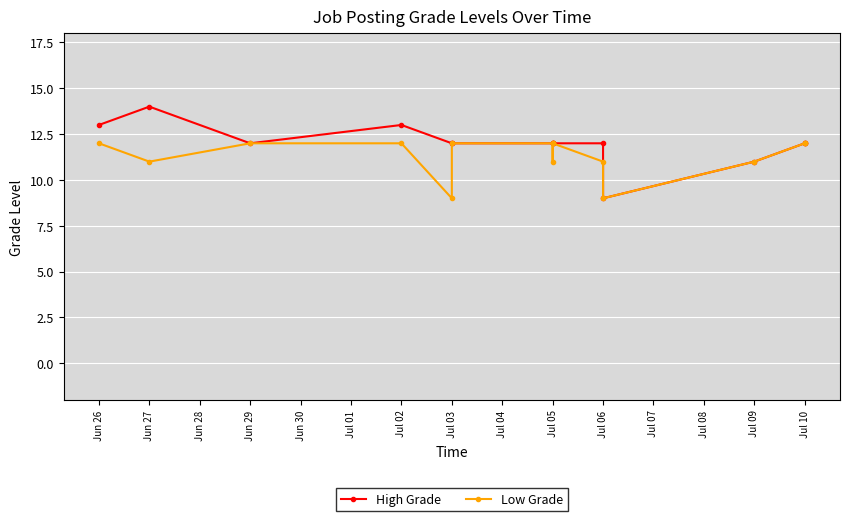

Count the number of categories in the chart.

14